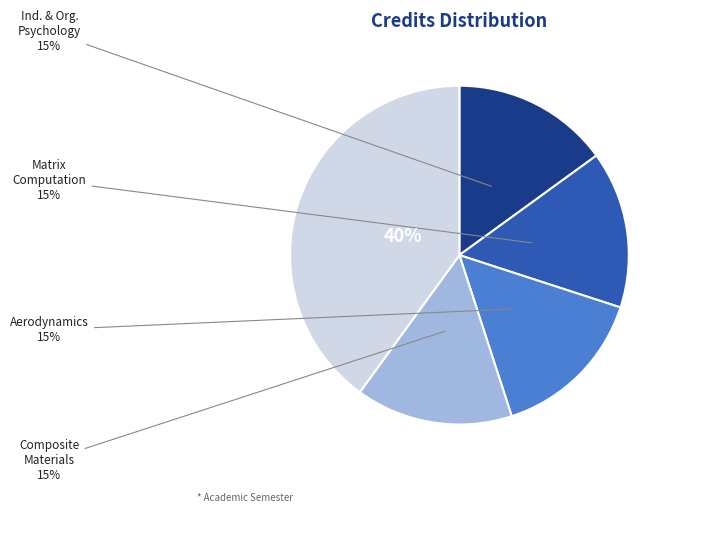

How many segments does this pie chart have?

5